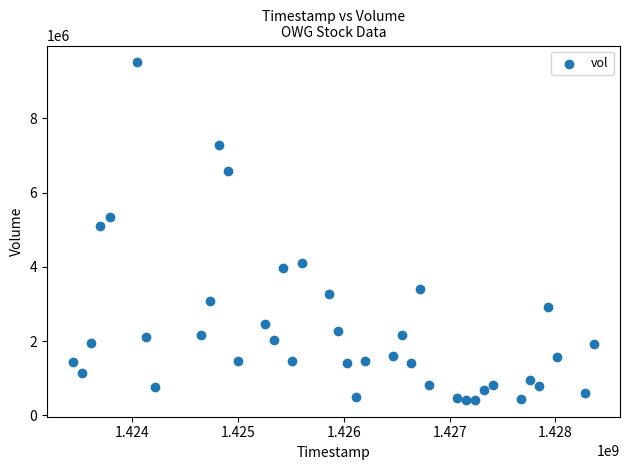

What Y value in the scatter plot is closest to 4964300?

5096400